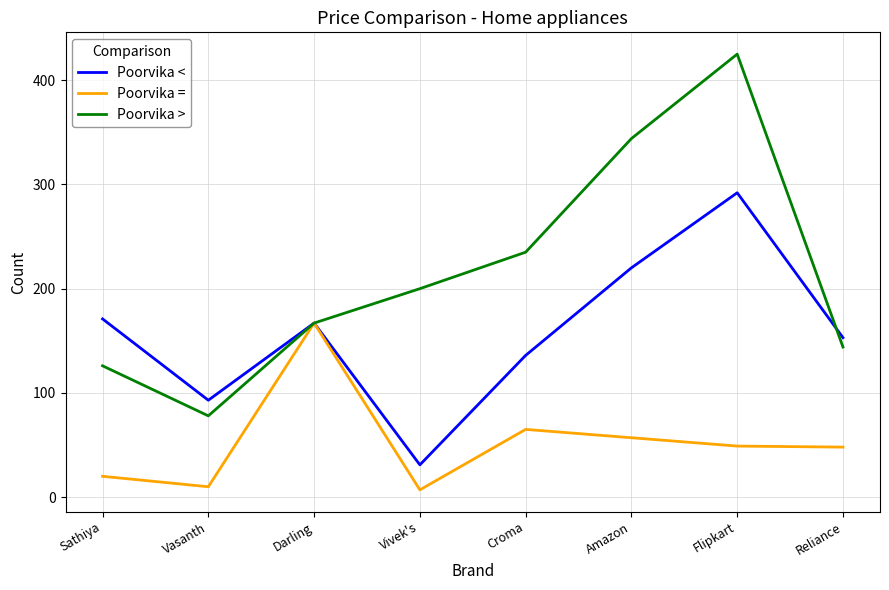

Is this an area chart (filled region under the line)?

No